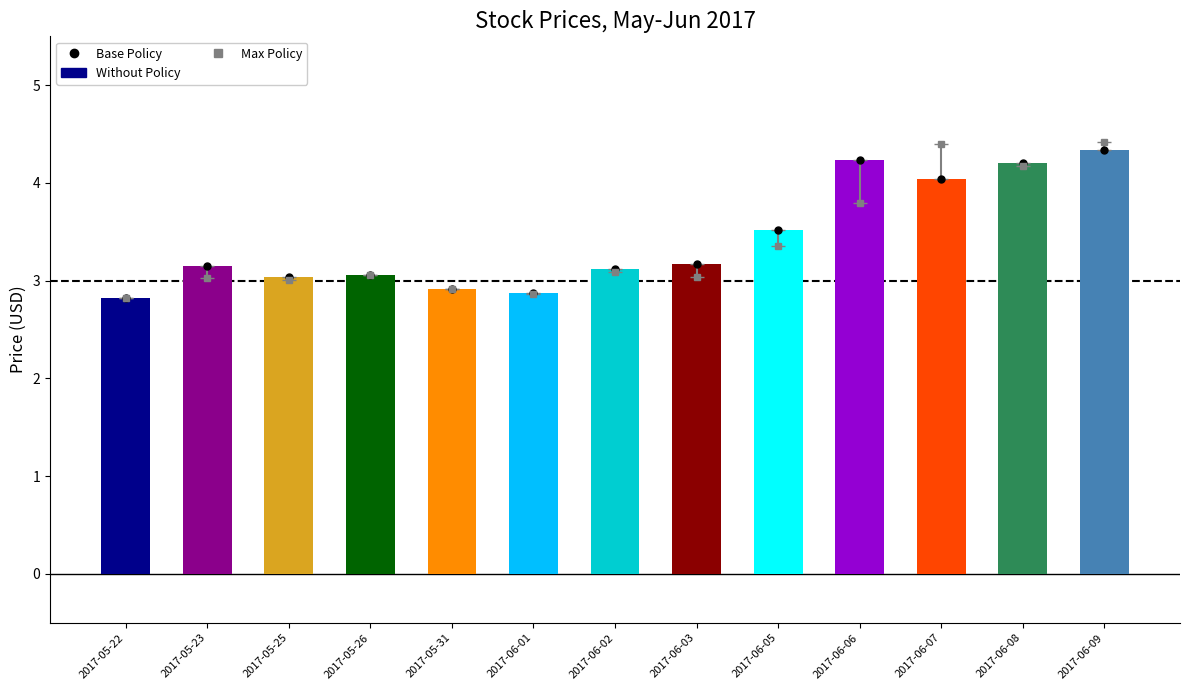

What is the lowest value of the Max Policy series?

2.8